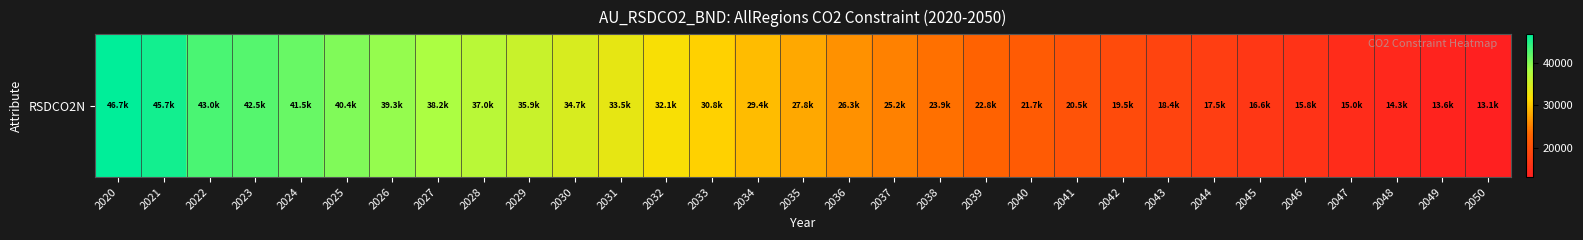

Count the number of values greater than 27802.

16